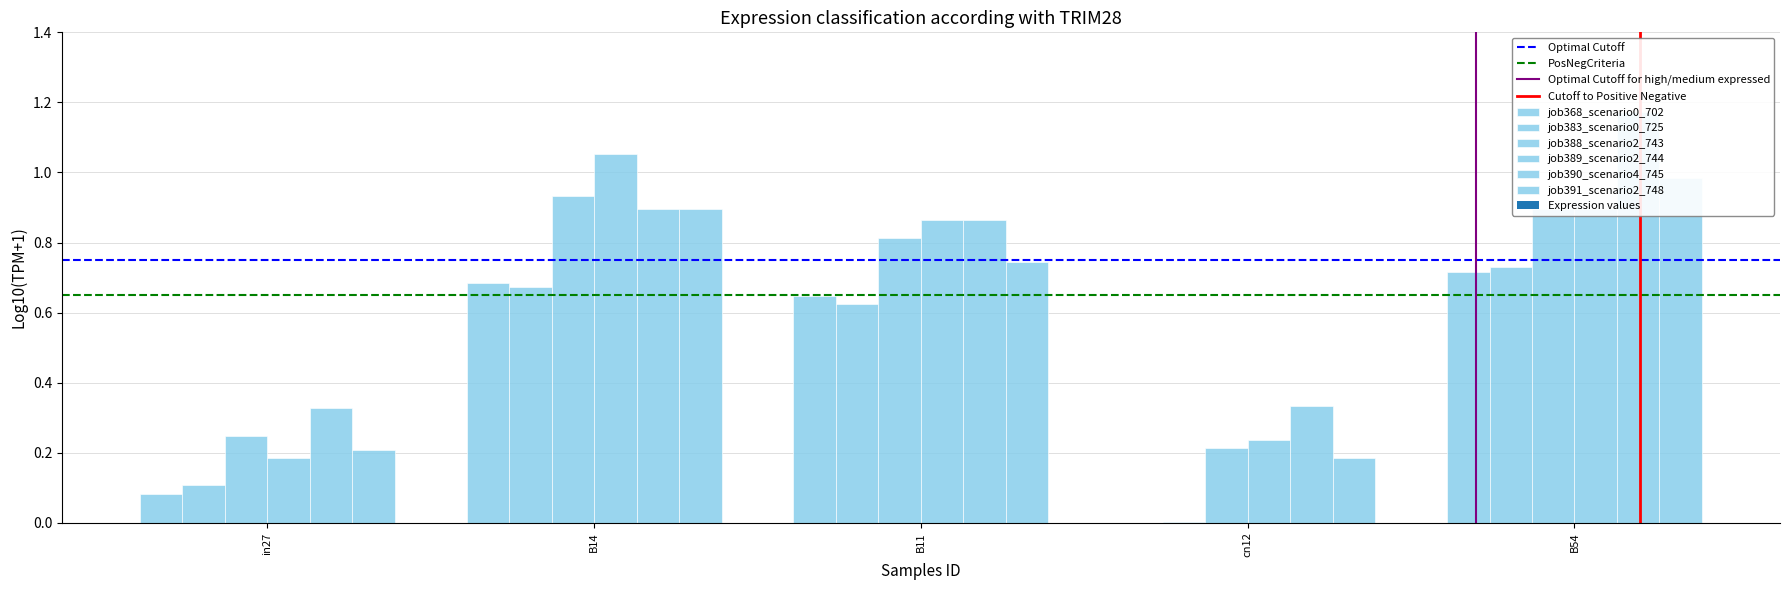

Count the number of categories in the chart.

5